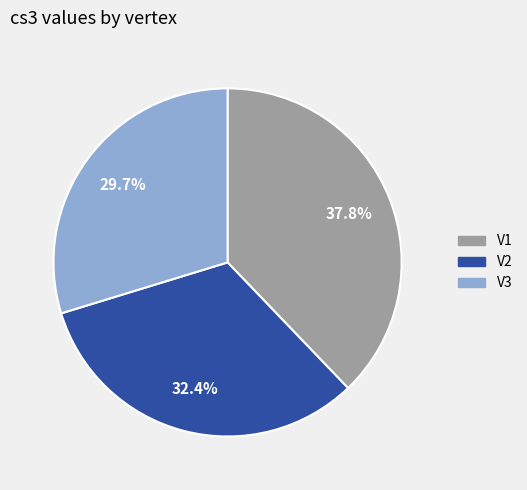

Rank the categories by value from highest to lowest.

V1, V2, V3